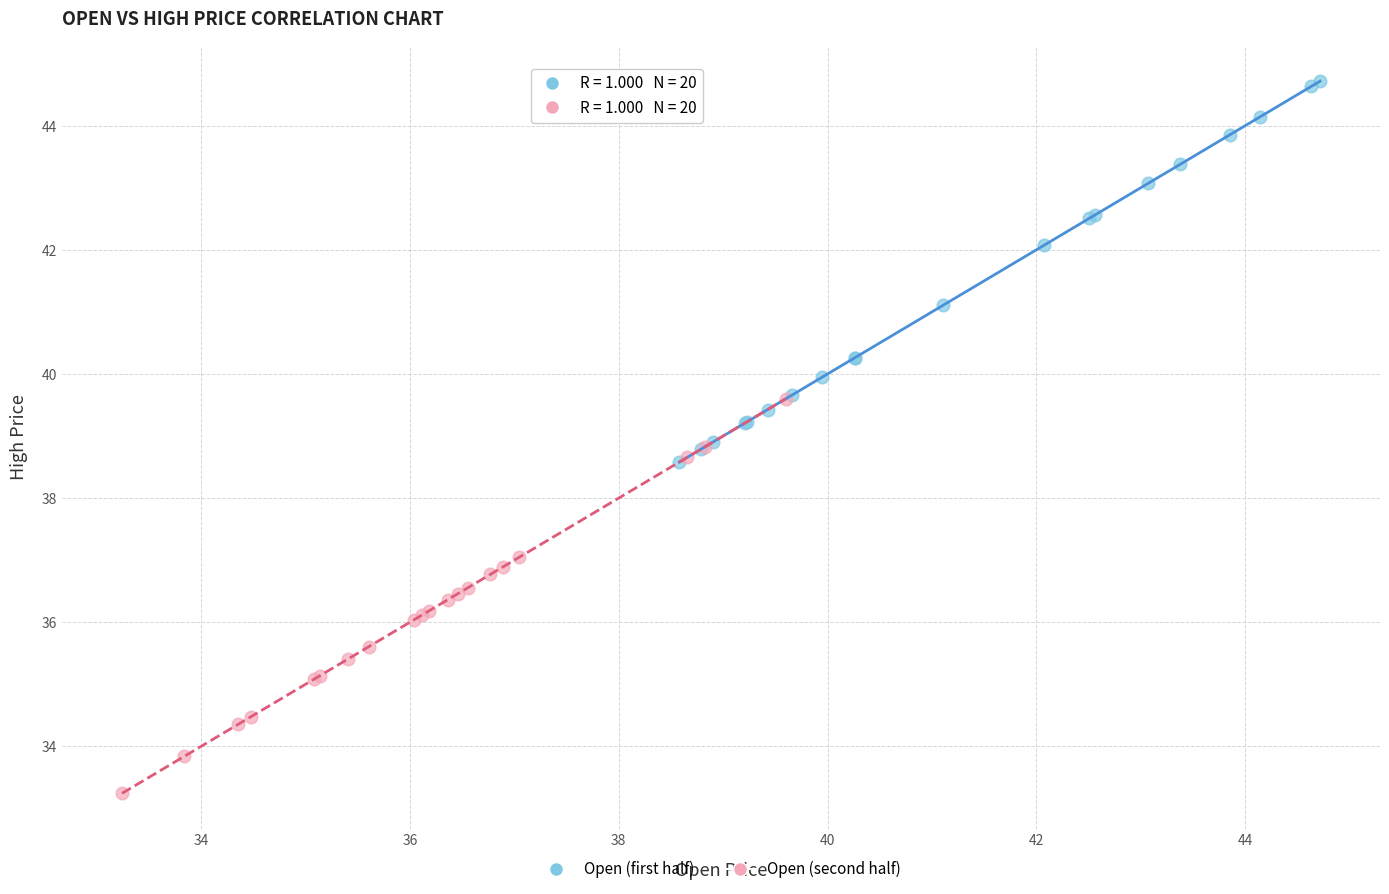

Which series reaches the minimum Y coordinate?

Open (second half)